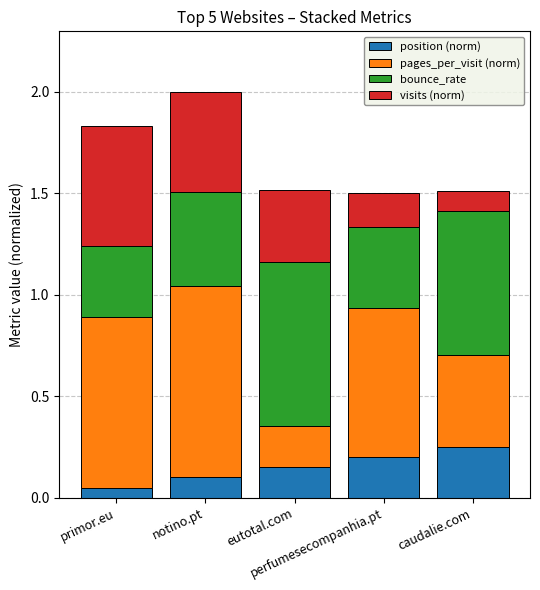

What are all the series names shown in the legend?

position (norm), pages_per_visit (norm), bounce_rate, visits (norm)